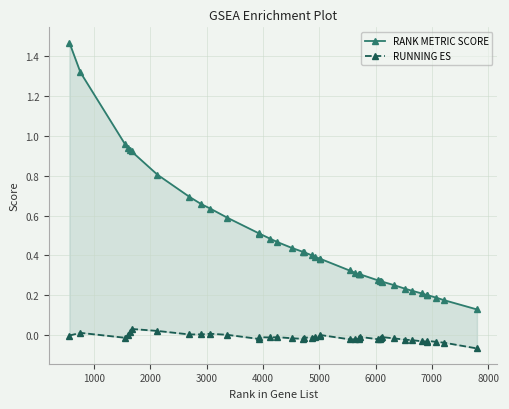

Reading left to right, extract all data points from this chart.

RANK METRIC SCORE: 1.5	1.3	1.0	0.9	0.9	0.9	0.8	0.7	0.7	0.6	0.6	0.5	0.5	0.5	0.5	0.4	0.4	0.4	0.4	0.4	0.4	0.4	0.3	0.3	0.3	0.3	0.3	0.3	0.3	0.3	0.3	0.3	0.2	0.2	0.2	0.2	0.2	0.2	0.2	0.1
RUNNING ES: -0.0	0.0	-0.0	-0.0	0.0	0.0	0.0	0.0	0.0	0.0	0.0	-0.0	-0.0	-0.0	-0.0	-0.0	-0.0	-0.0	-0.0	-0.0	-0.0	-0.0	-0.0	-0.0	-0.0	-0.0	-0.0	-0.0	-0.0	-0.0	-0.0	-0.0	-0.0	-0.0	-0.0	-0.0	-0.0	-0.0	-0.0	-0.1